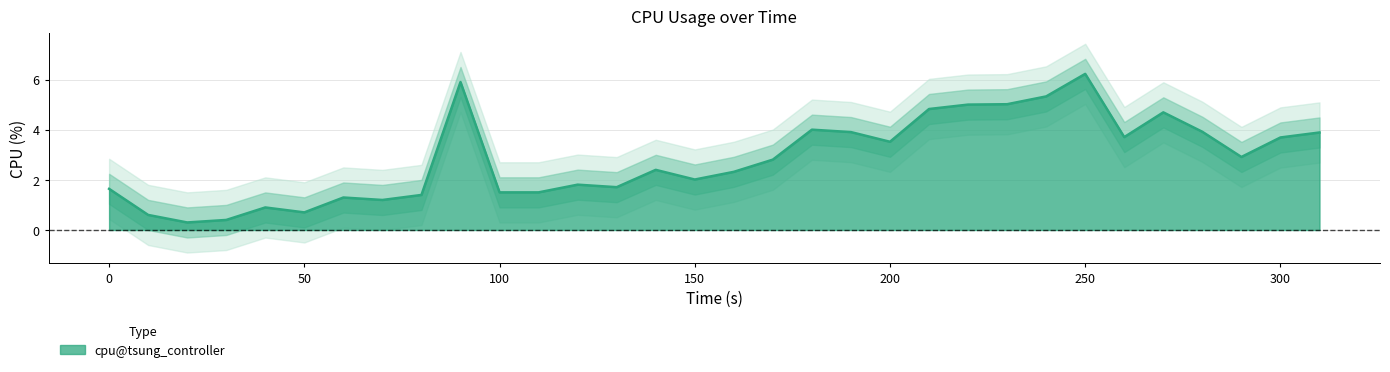

Rank the categories by value from highest to lowest.

250, 90, 240, 230, 220, 210, 270, 180, 280, 190, 310, 260, 300, 200, 290, 170, 140, 160, 150, 120, 130, 0, 100, 110, 80, 60, 70, 40, 50, 10, 30, 20